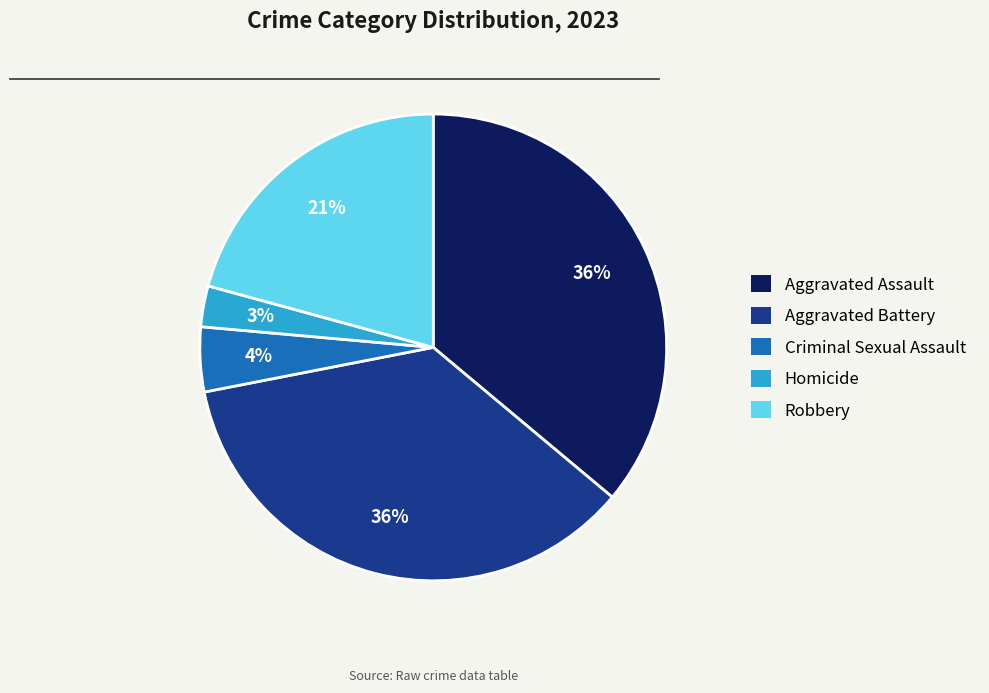

Is Aggravated Assault the majority of the pie?

No